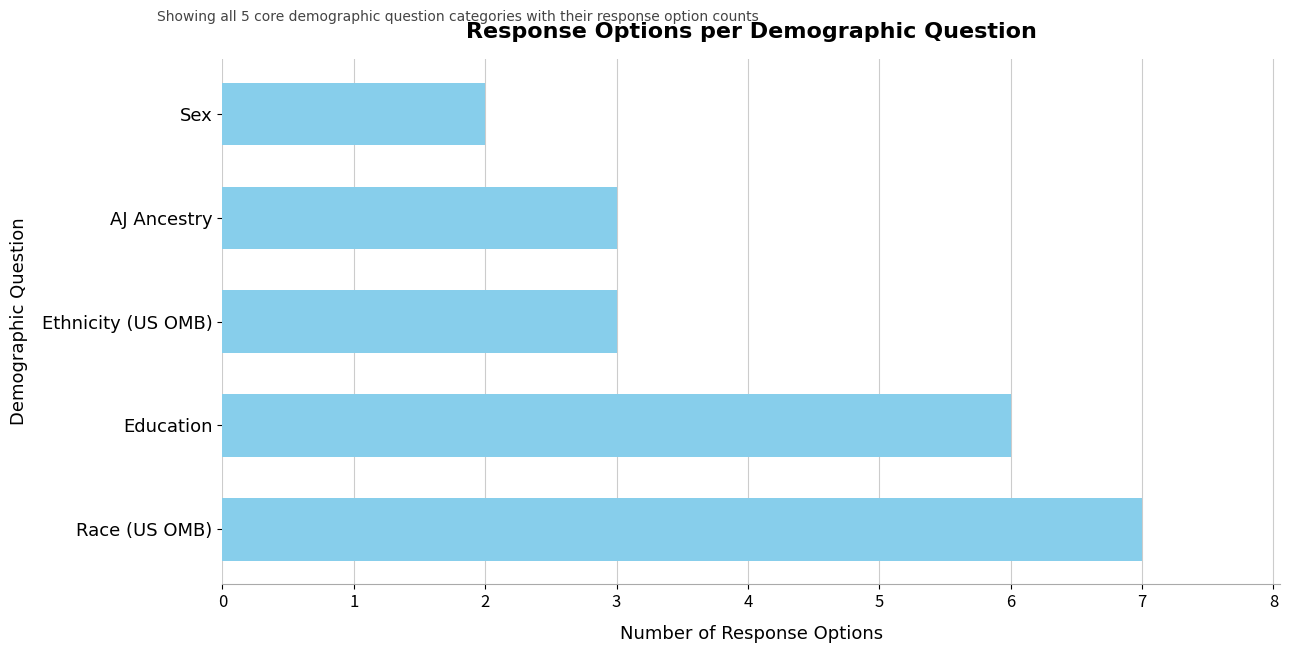

Are the bars horizontal?

Yes